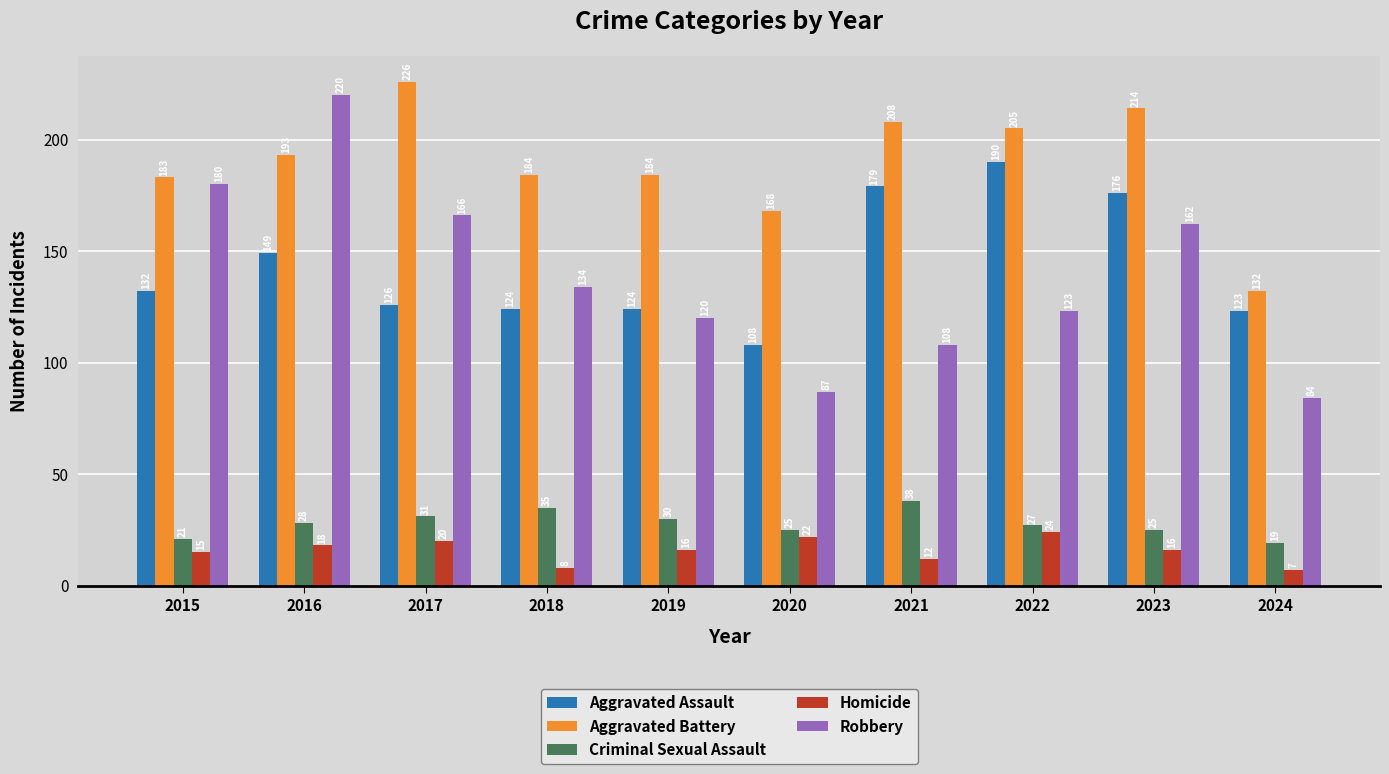

Is the value of Homicide at 2023 greater than the value of Aggravated Assault at 2023?

No